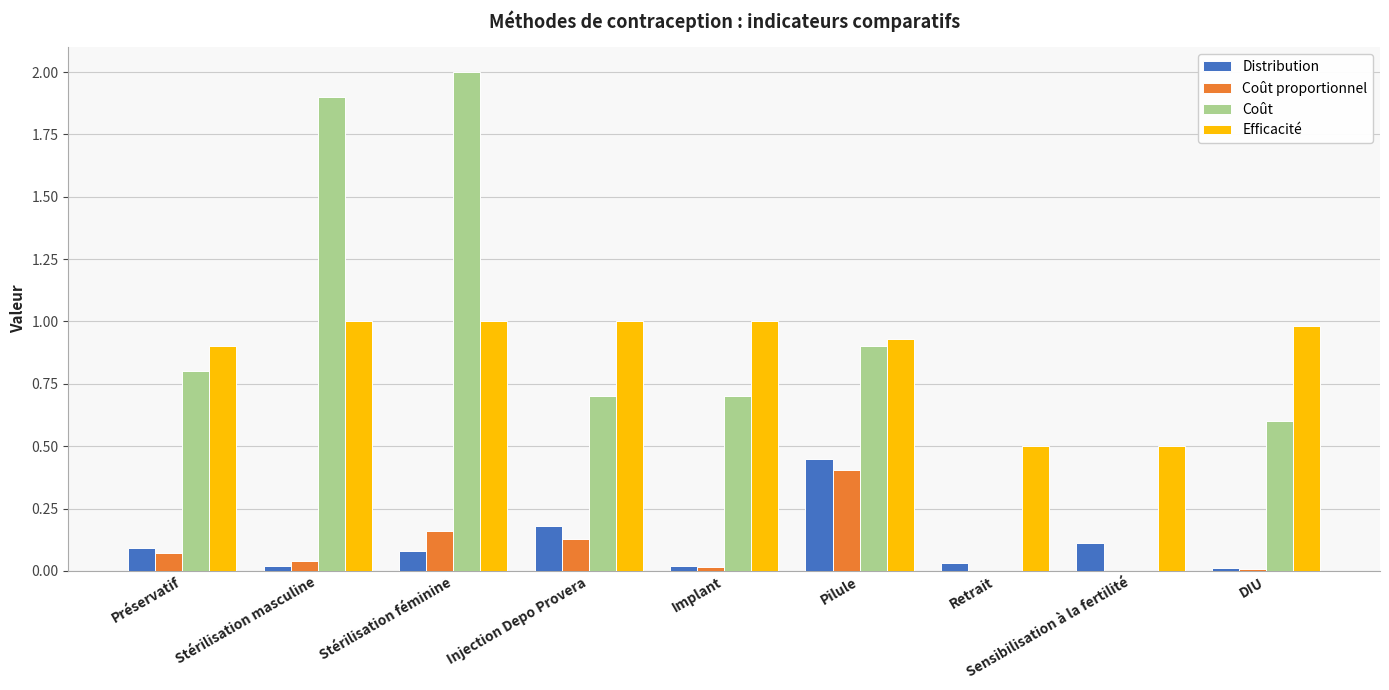

What is the sum of all Distribution values?

1.0